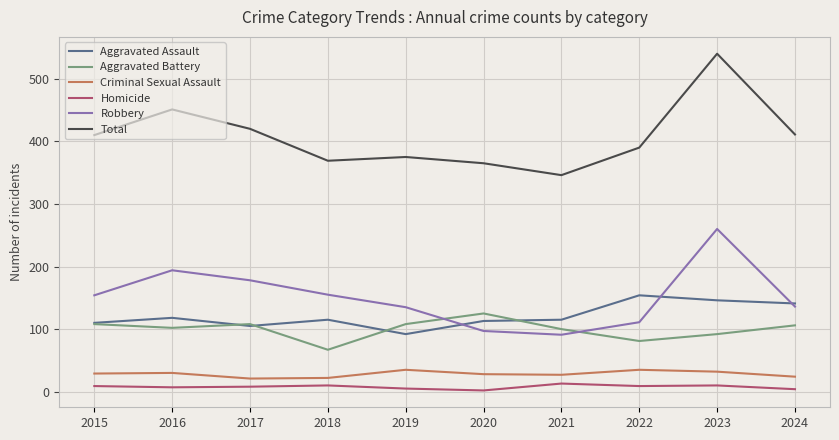

True or false: Total and Homicide cross at least once.

False